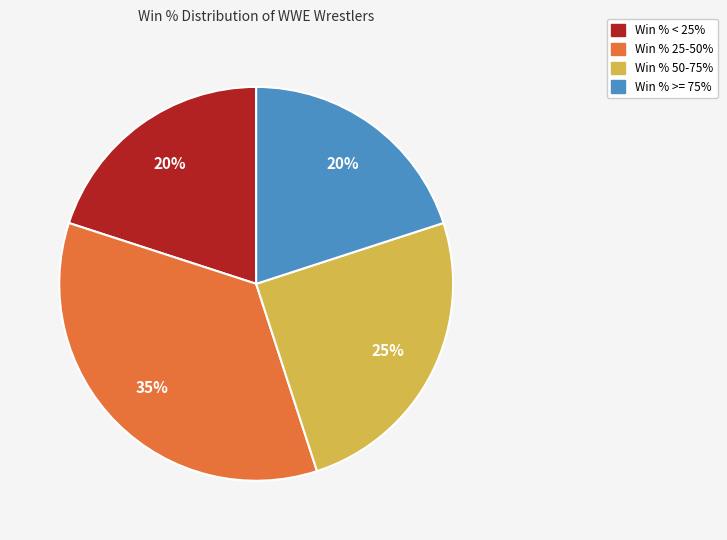

To the nearest percent, what is the average slice percentage?

25%